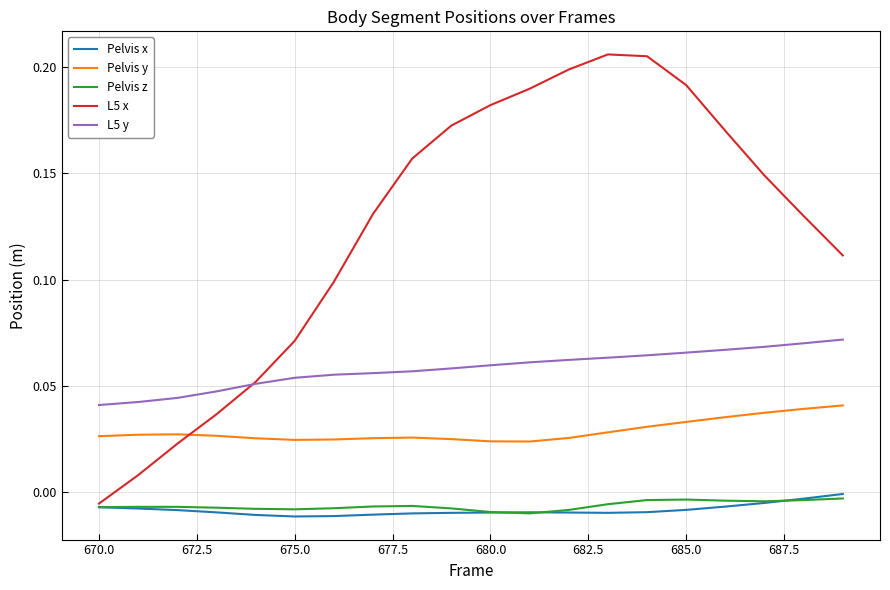

Which series has the largest total across all categories?

L5 x